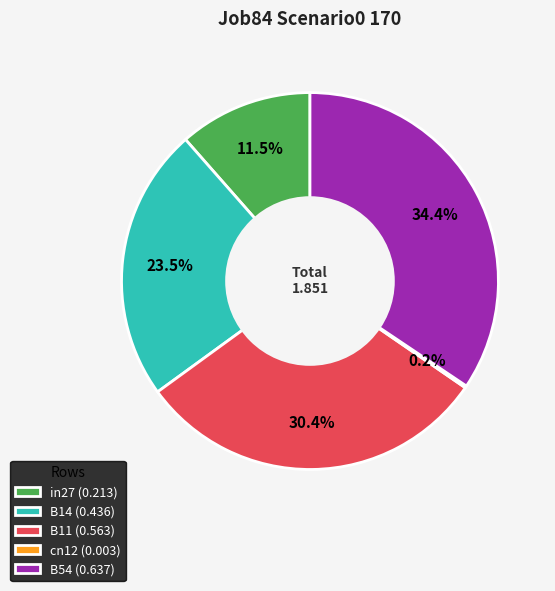

Is there any slice that represents more than half of the pie?

No